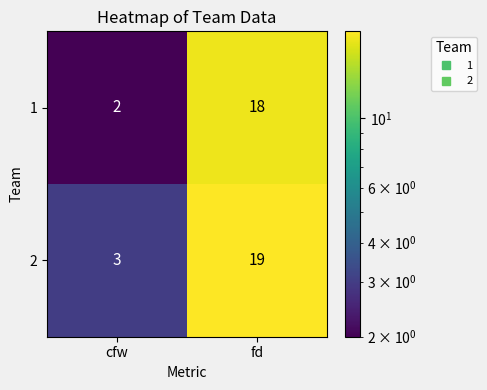

How many categories are shown in the chart?

2